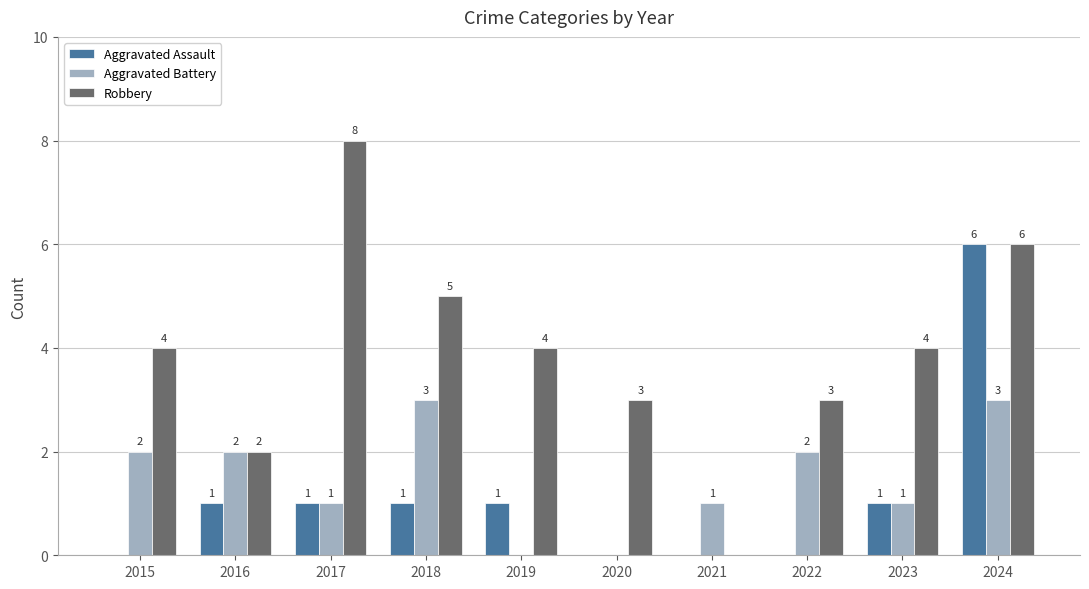

Reading right to left, list all the values displayed in this chart.

Aggravated Assault: 6	1	0	0	0	1	1	1	1	0
Aggravated Battery: 3	1	2	1	0	0	3	1	2	2
Robbery: 6	4	3	0	3	4	5	8	2	4